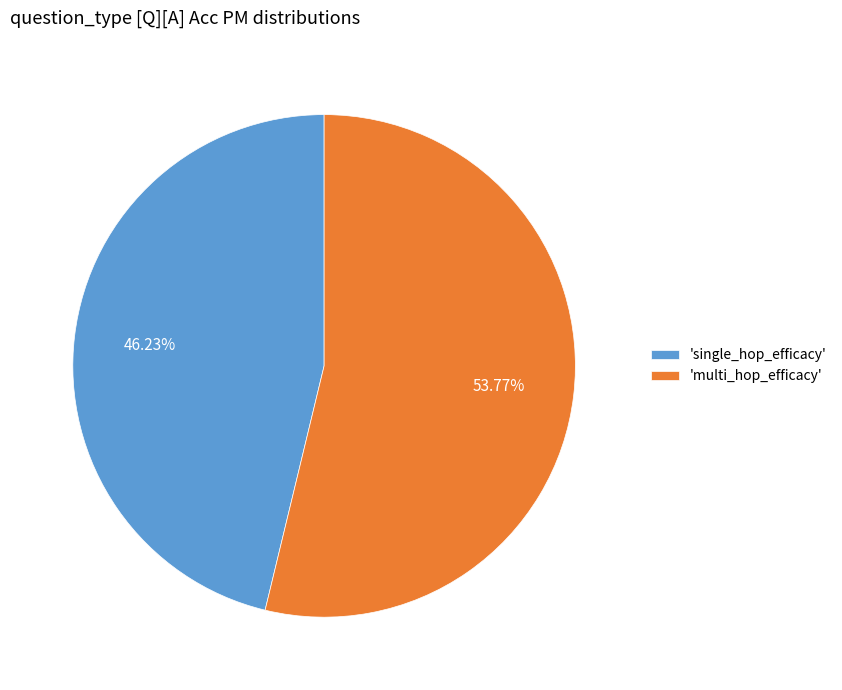

Count the number of slices in the pie.

2